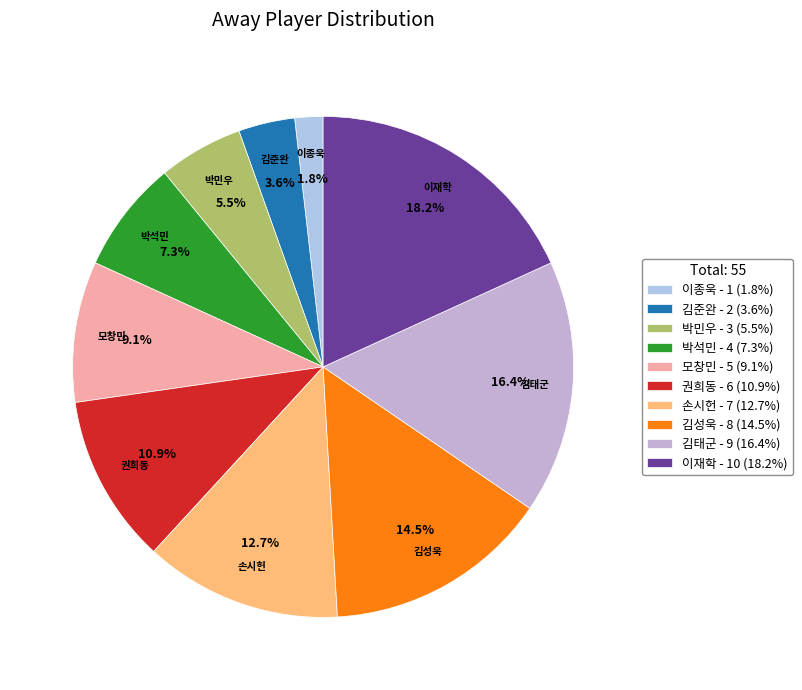

What is the ratio of the value at 김성욱 to the value at 이종욱?

8.0